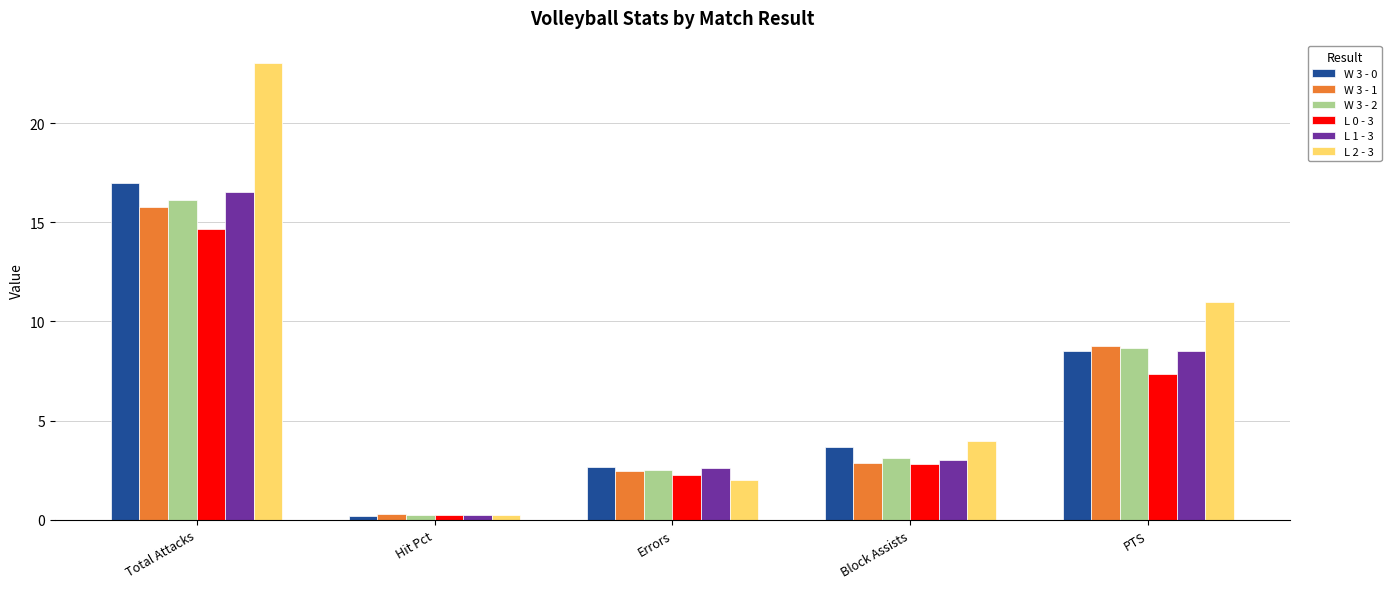

What is the highest value of the L 2 - 3 series?

23.0